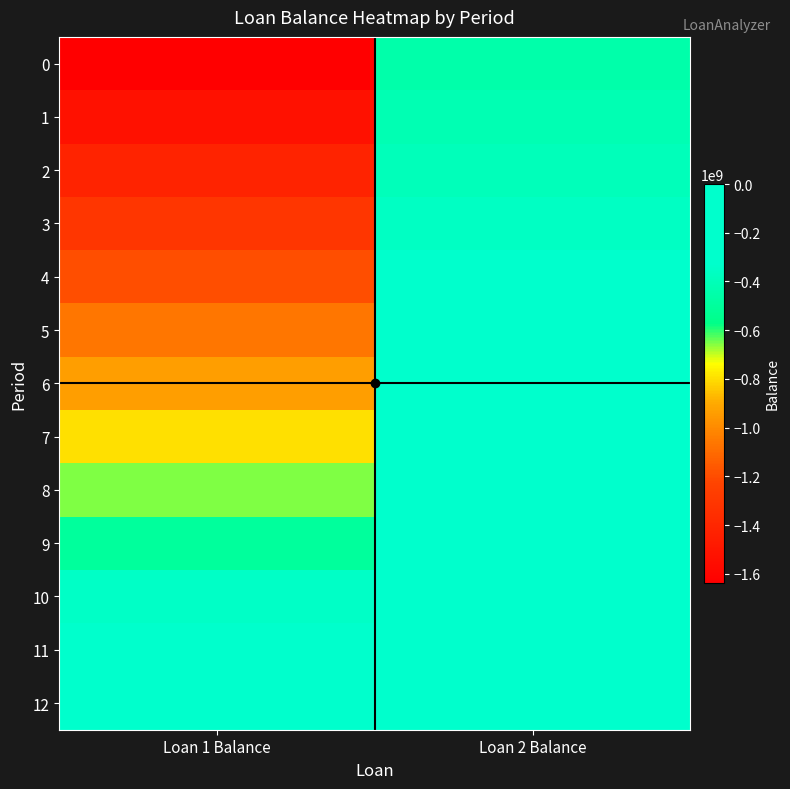

Reading right to left, extract all data points from this chart.

0: Loan 2 Balance=-449936600.0	Loan 1 Balance=-1636126400.0
1: Loan 2 Balance=-421440615.3	Loan 1 Balance=-1532505061.3
2: Loan 2 Balance=-391556644.4	Loan 1 Balance=-1423836520.6
3: Loan 2 Balance=-360232112.9	Loan 1 Balance=-1309929598.9
4: Loan 2 Balance=-327410964.8	Loan 1 Balance=-1190580457.7
5: Loan 2 Balance=-293032813.5	Loan 1 Balance=-1065569509.6
6: Loan 2 Balance=-257031639.3	Loan 1 Balance=-934656684.2
7: Loan 2 Balance=-219333665.5	Loan 1 Balance=-797573703.8
8: Loan 2 Balance=-179853605.7	Loan 1 Balance=-654010437.1
9: Loan 2 Balance=-138487276.4	Loan 1 Balance=-503588036.6
10: Loan 2 Balance=-95094596.5	Loan 1 Balance=-345797118.5
11: Loan 2 Balance=-49449190.2	Loan 1 Balance=-179814501.6
12: Loan 2 Balance=0.0	Loan 1 Balance=0.0